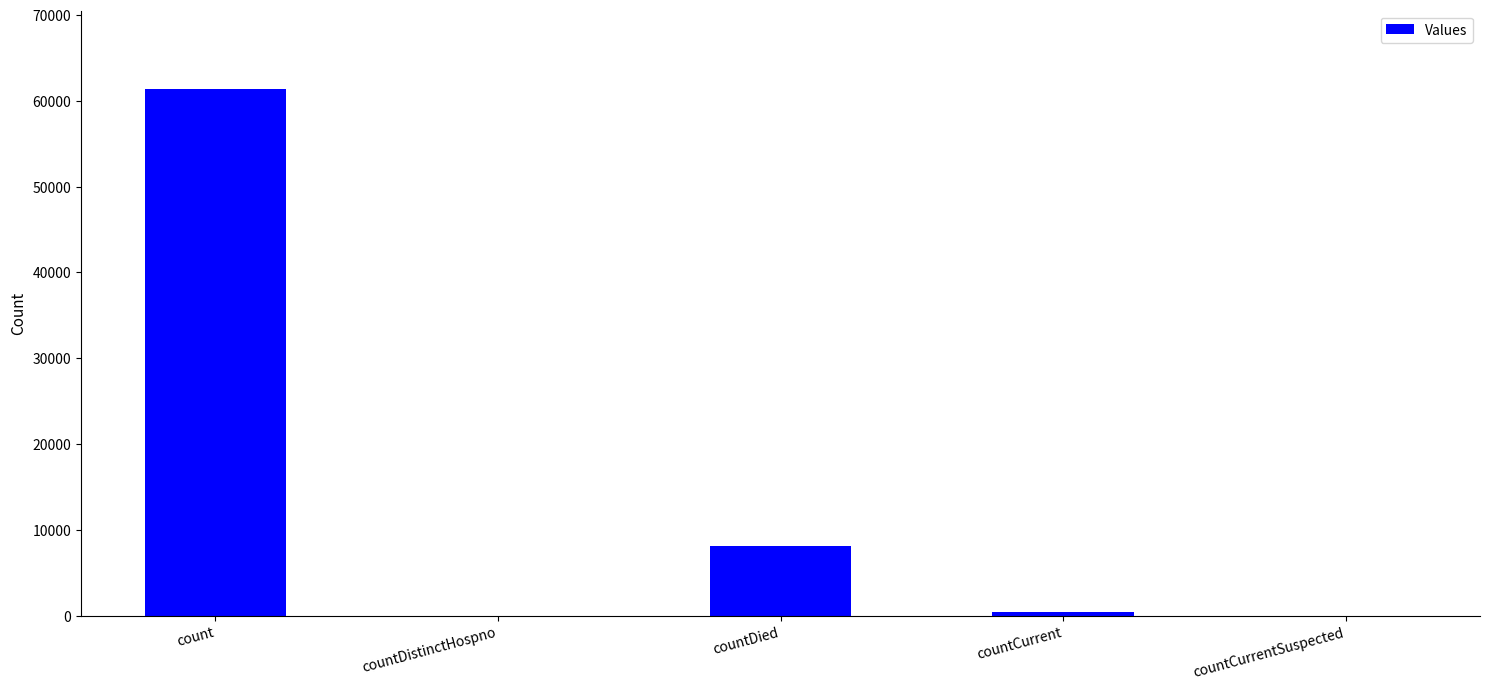

What is the sum of all values?

69802